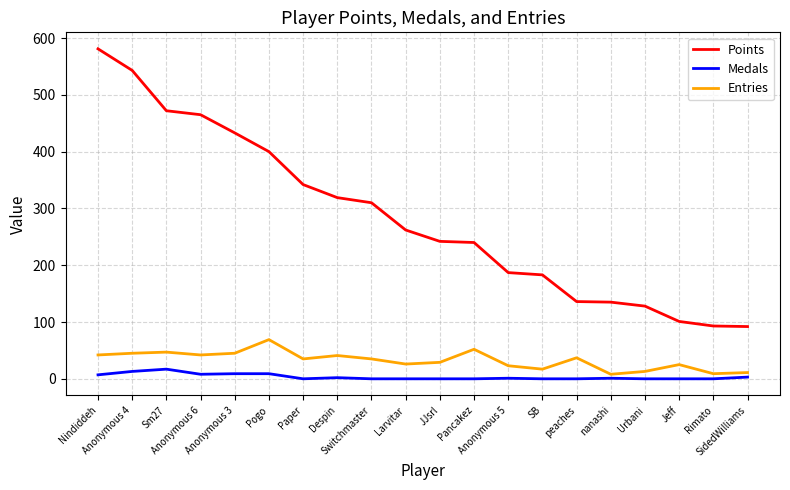

True or false: Entries and Points intersect in this chart.

False